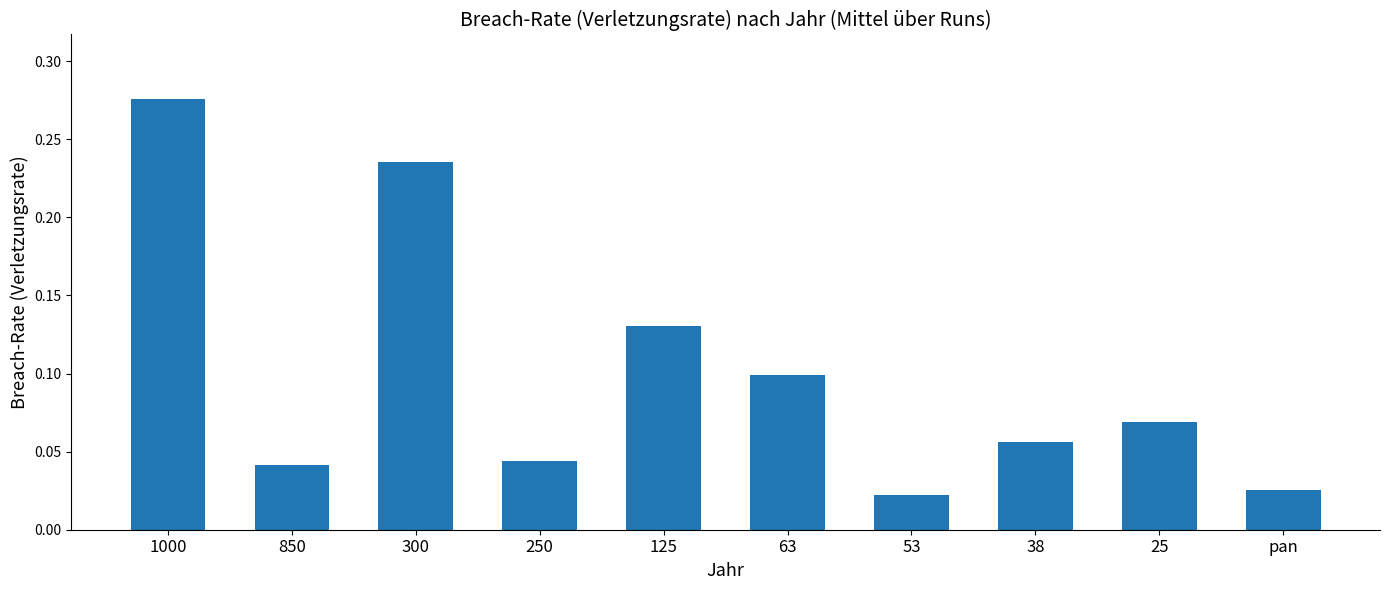

True or false: the data shows 0.1 at 125.

True